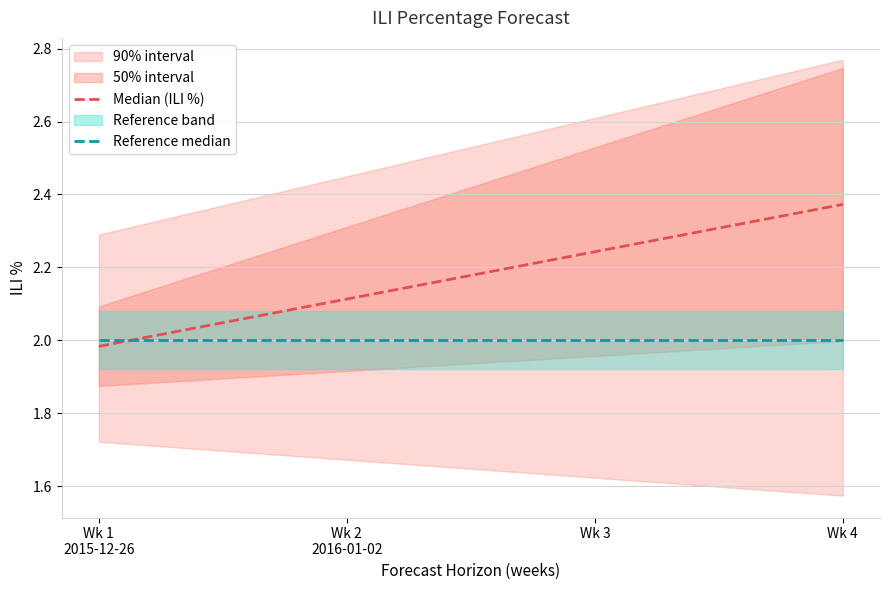

At which category is the sum across all series the highest?

Wk 4